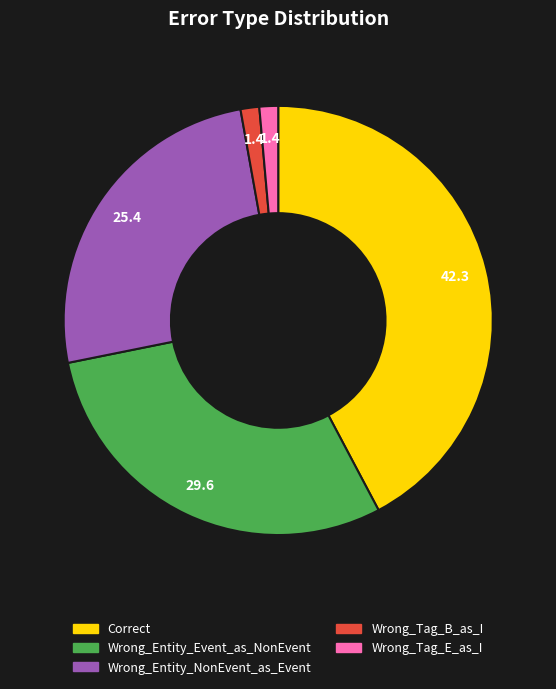

Is Wrong_Entity_Event_as_NonEvent the majority of the pie?

No